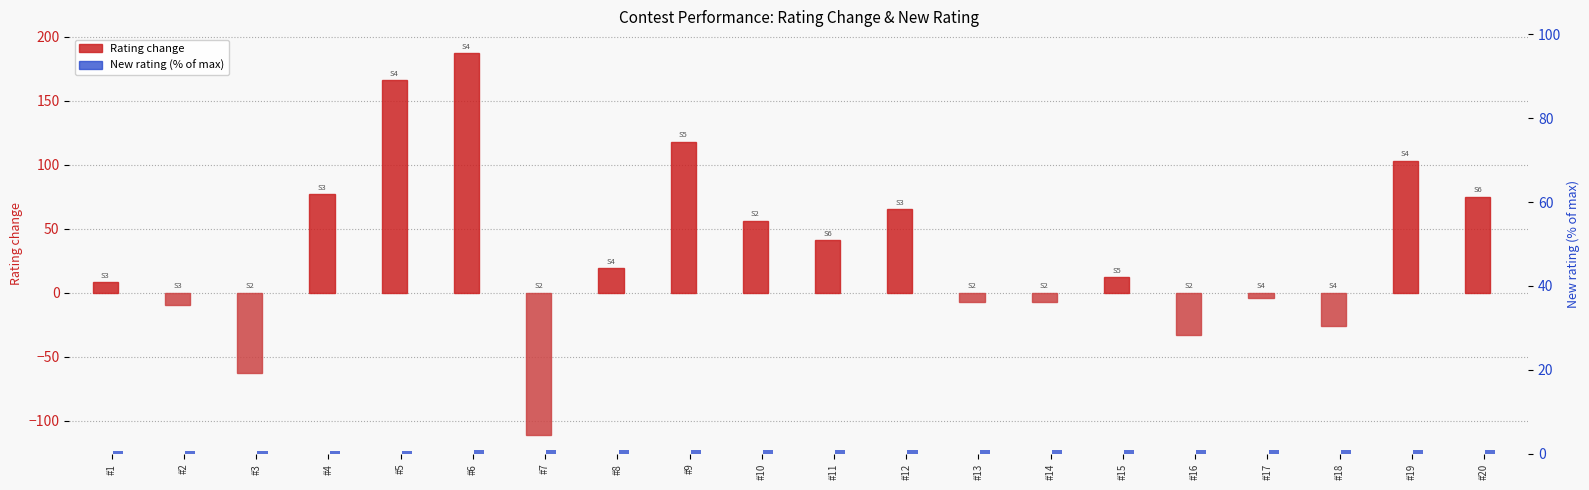

What is the value of the New rating (percentile) bar at the 8th from the left?

0.8